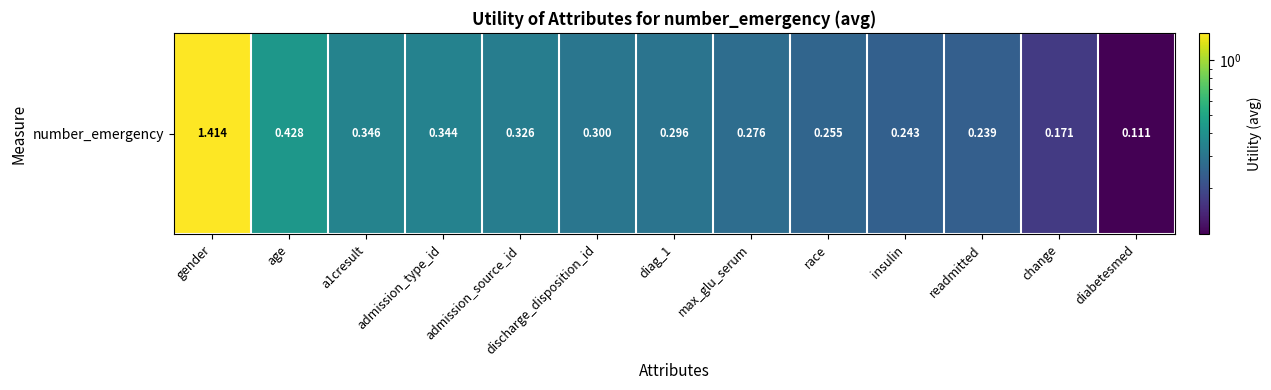

List the labels in order of value, largest first.

gender, age, a1cresult, admission_type_id, admission_source_id, discharge_disposition_id, diag_1, max_glu_serum, race, insulin, readmitted, change, diabetesmed